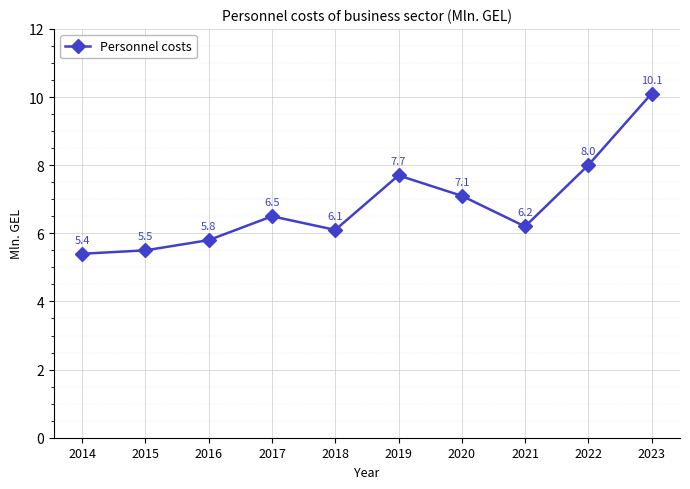

What is the maximum value shown in the chart?

10.1